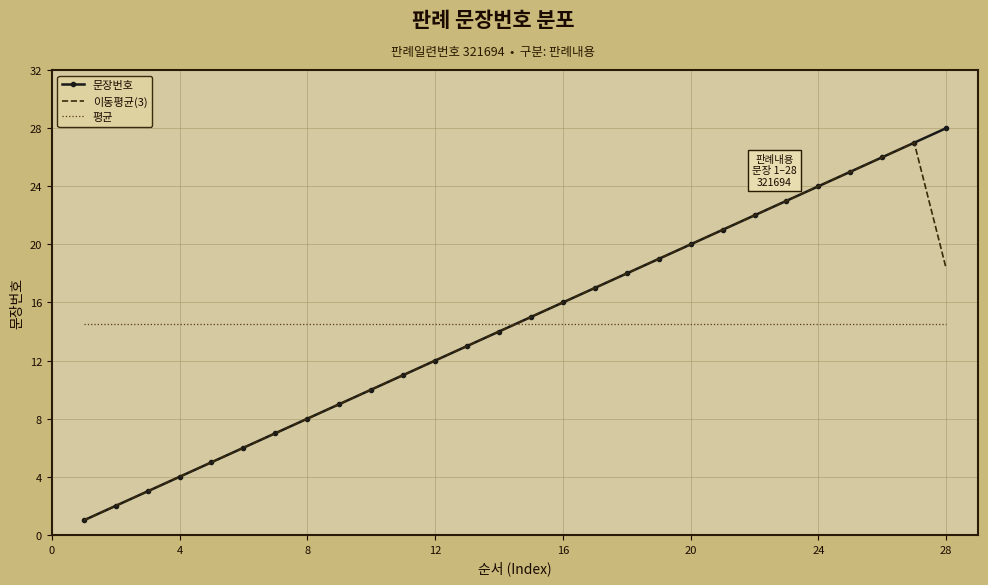

What is the average value of the 이동평균(3) series?

14.2